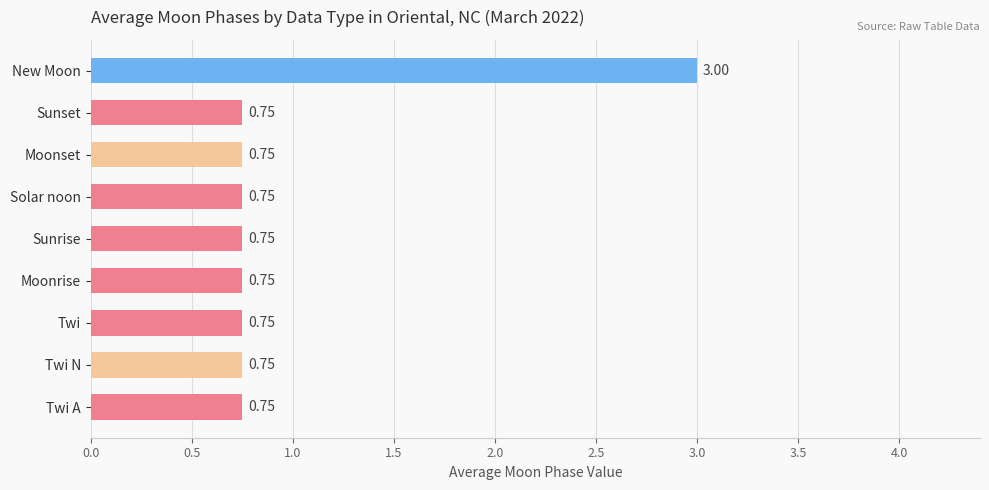

How many series are shown in this chart?

1